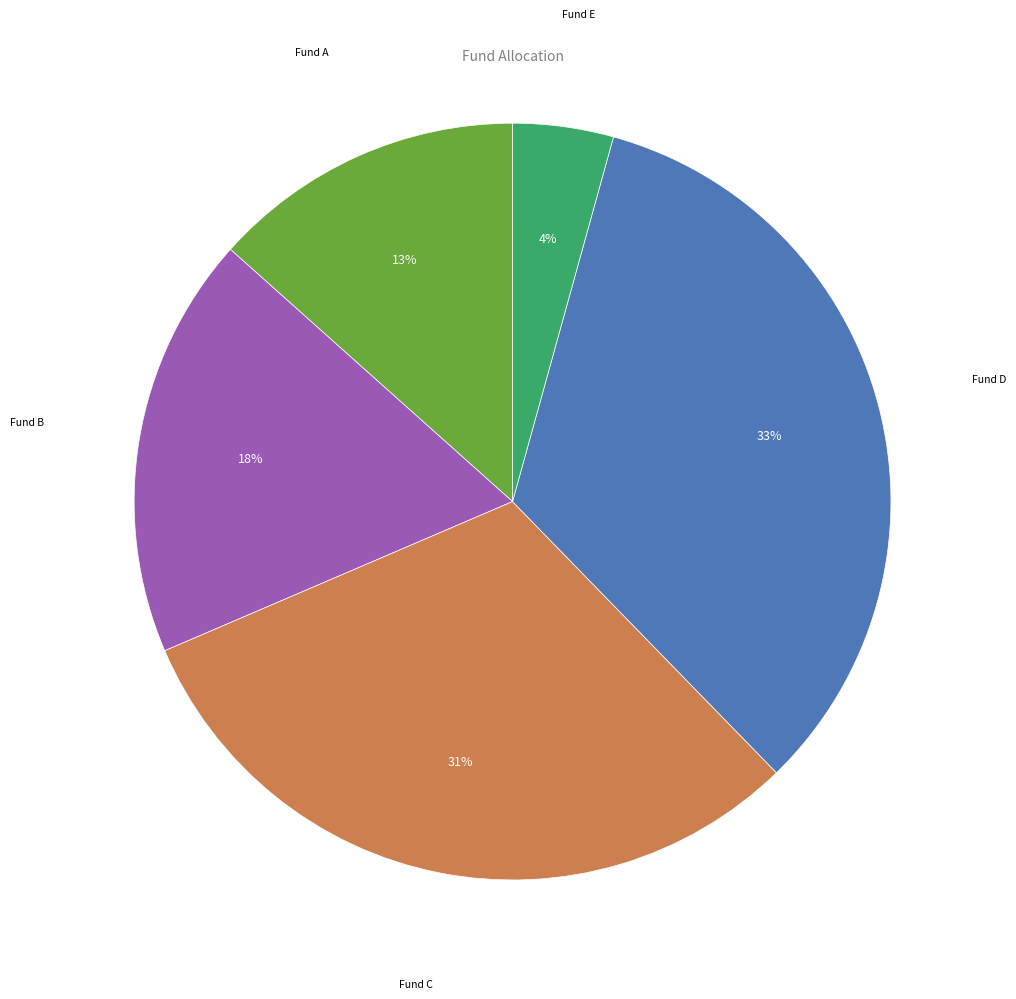

To the nearest percent, what is the difference between the Fund E and Fund D slice percentages?

29%